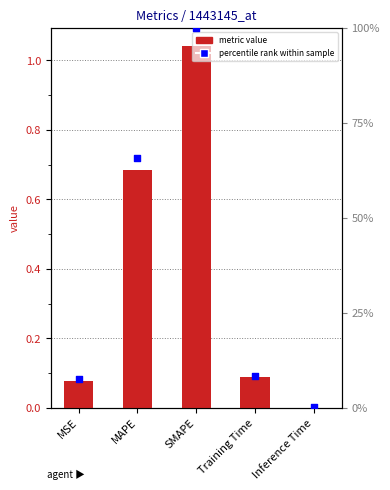

Is the value of metric value at SMAPE greater than the value of percentile rank within sample at Training Time?

No